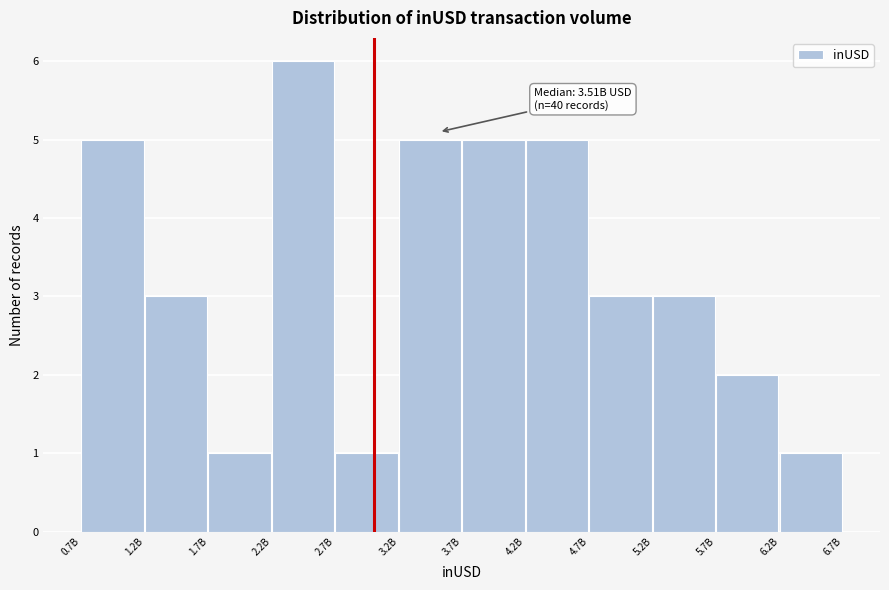

Reading right to left, what are all the values shown in this chart?

6.2B=1	5.7B=2	5.2B=3	4.7B=3	4.2B=5	3.7B=5	3.2B=5	2.7B=1	2.2B=6	1.7B=1	1.2B=3	0.7B=5